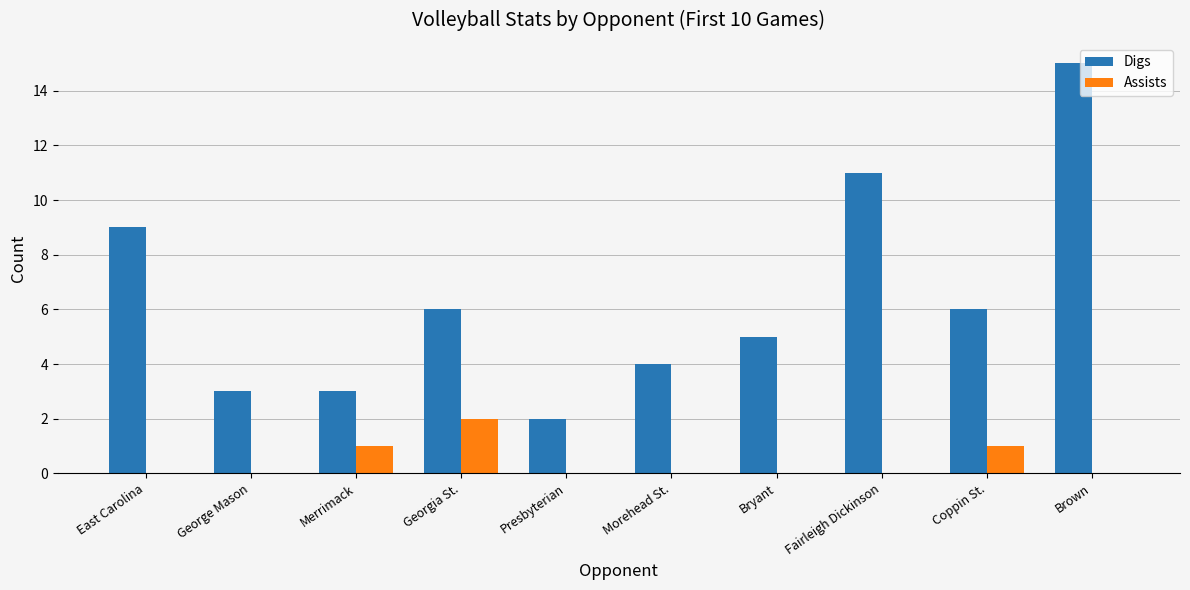

What is the greatest value displayed?

15